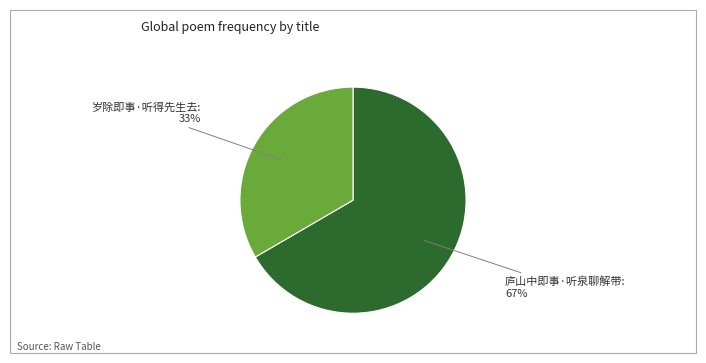

Is there any slice that represents more than half of the pie?

Yes